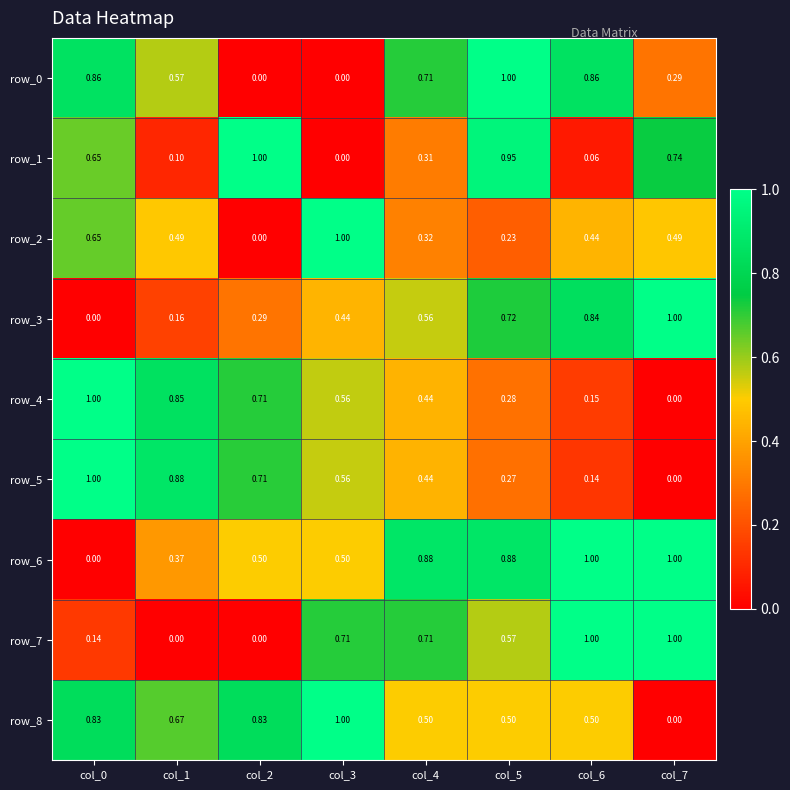

Is the value of row_6 at col_4 greater than the value of row_3 at col_3?

Yes